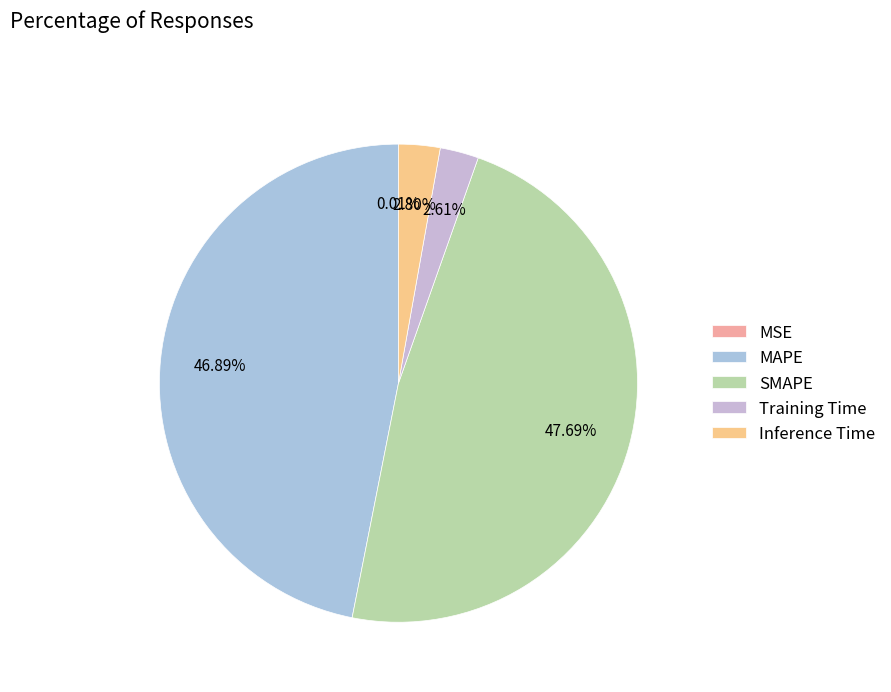

What percentage do Inference Time and Training Time together represent?

5.4%